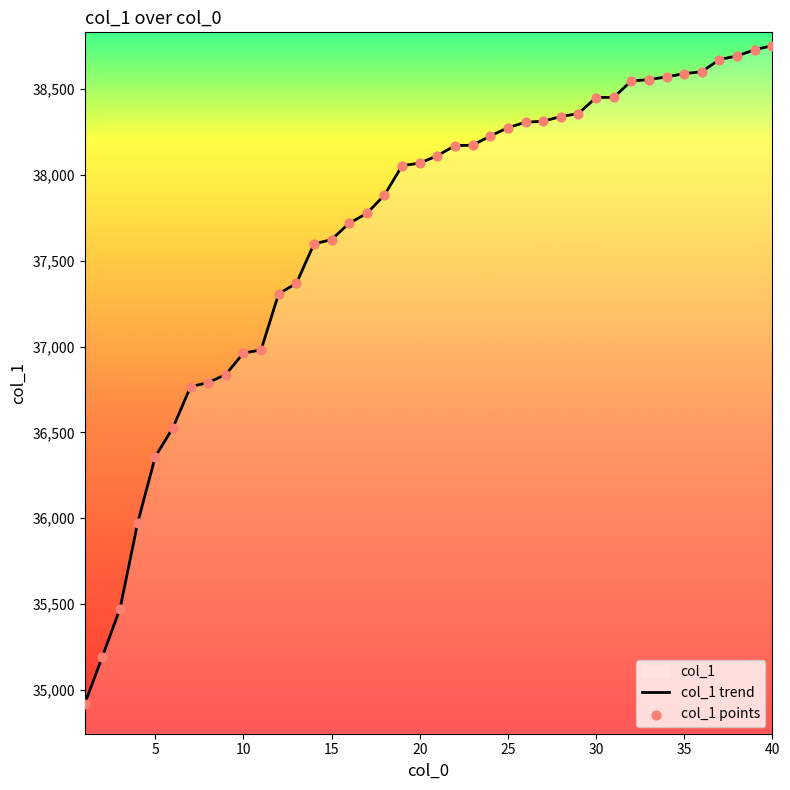

Which series has the largest total across all categories?

col_1 trend